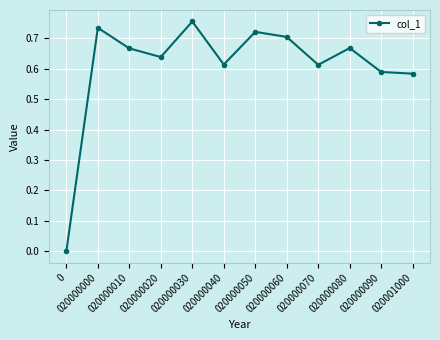

True or false: the data has more than 2 interior local peaks.

True